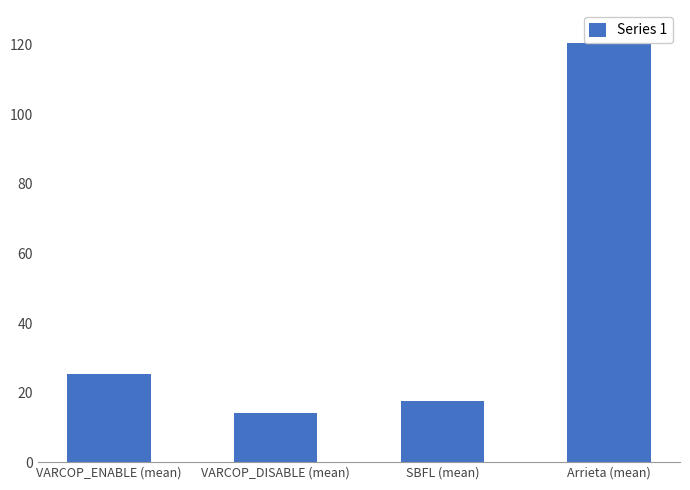

Is it true that the value at VARCOP_DISABLE (mean) is 5.0?

False